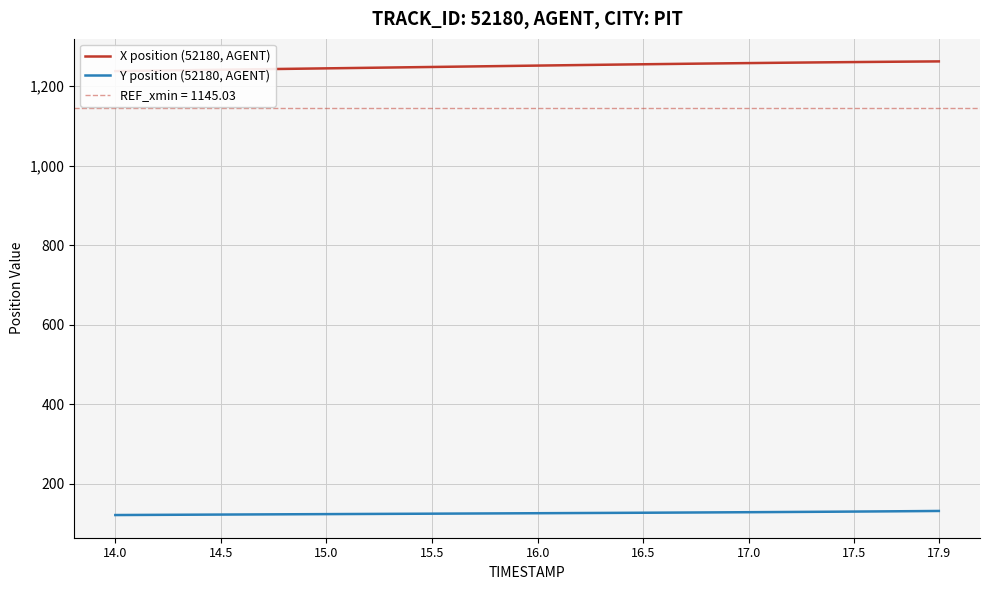

The value of Y position (52180, AGENT) at 16.0 is 226.7. True or false?

False